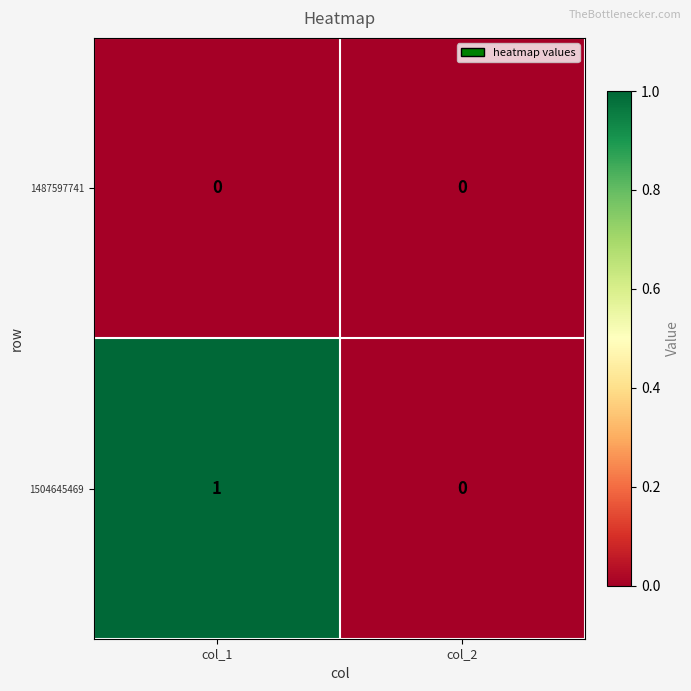

Which series has the largest total across all categories?

1504645469